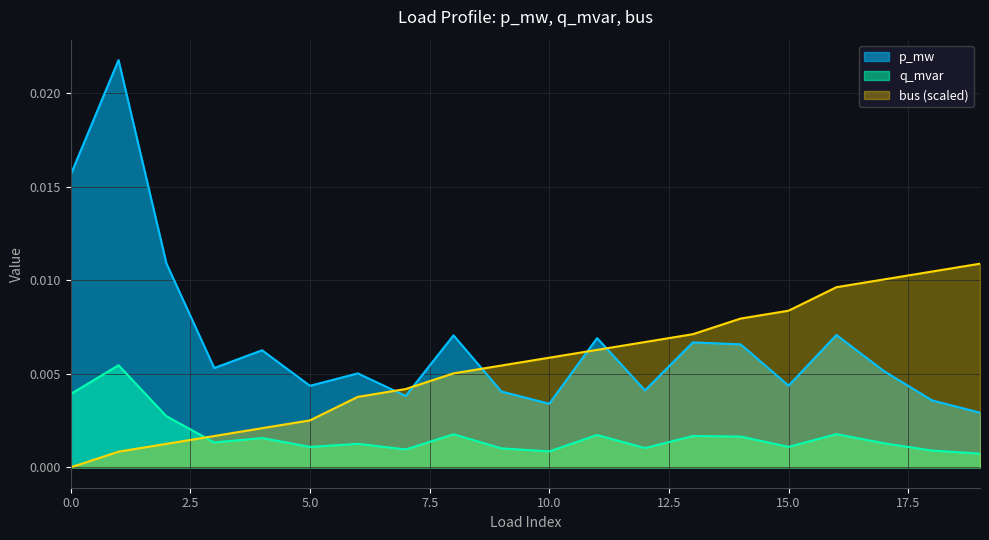

At 12, list the series in order from smallest to largest.

q_mvar, p_mw, bus